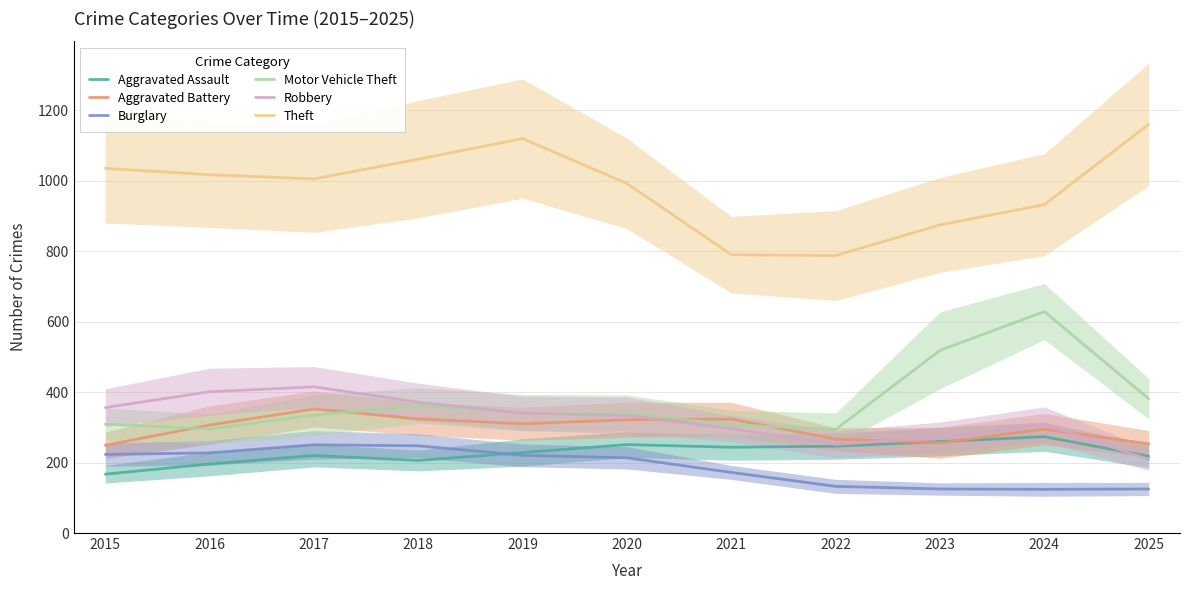

What are all the series names shown in the legend?

Aggravated Assault, Aggravated Battery, Burglary, Motor Vehicle Theft, Robbery, Theft